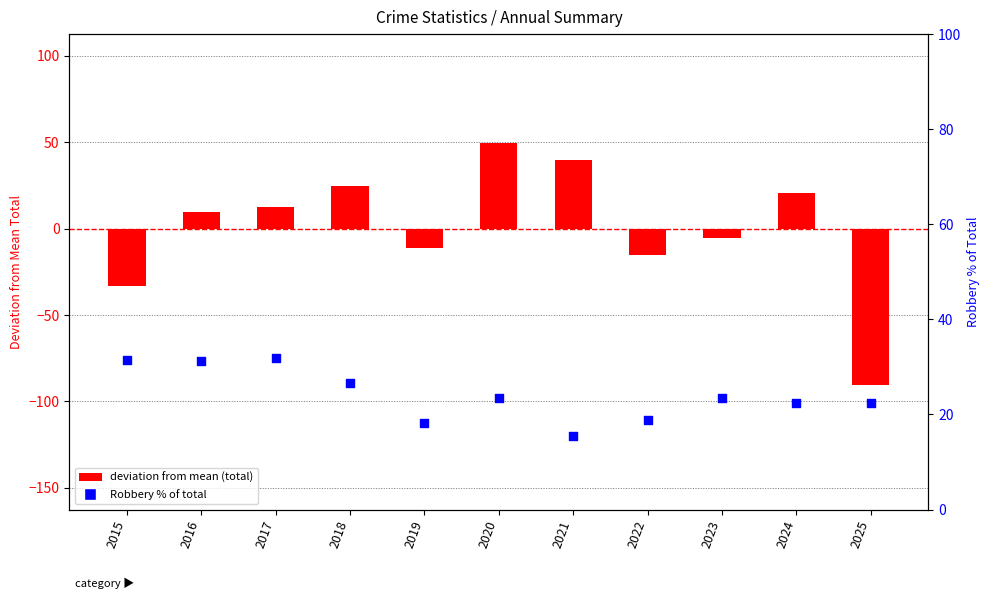

Which series reaches the maximum Y coordinate?

deviation from mean (total)